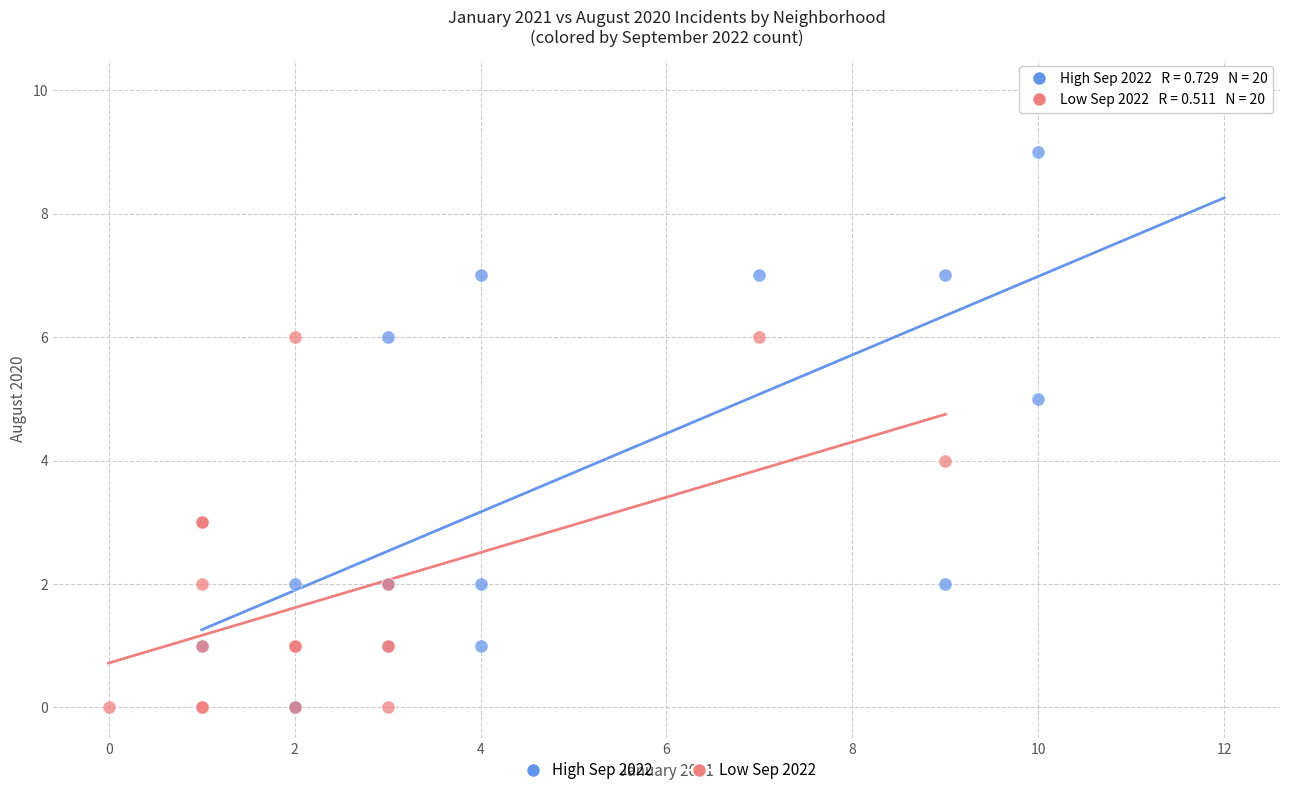

Which series has the widest spread of Y values?

High Sep 2022